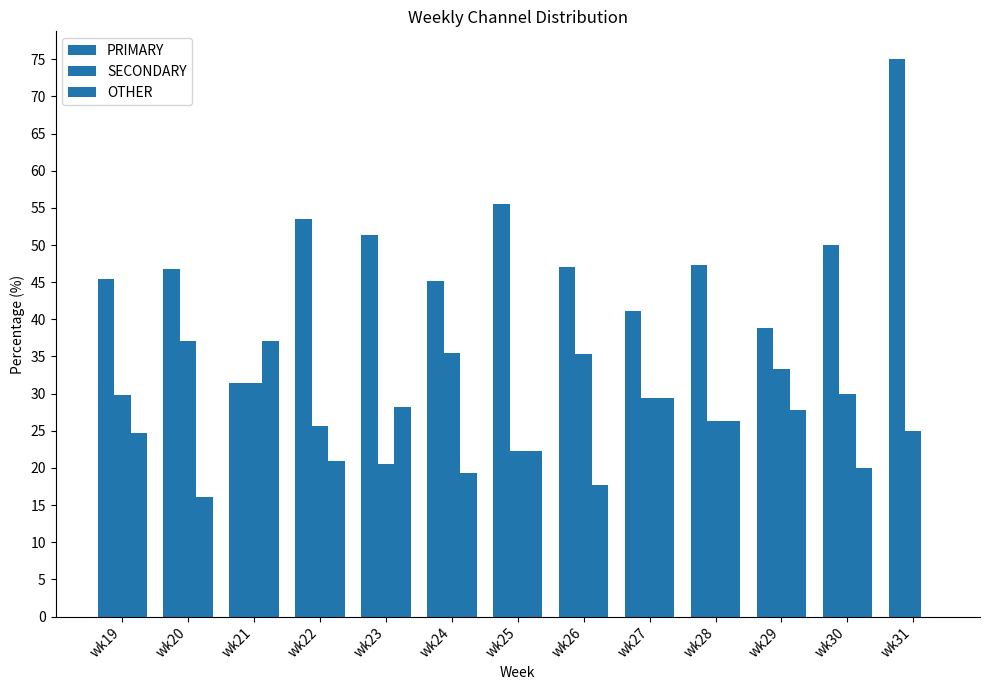

List the labels in order of SECONDARY value, smallest first.

wk23, wk25, wk31, wk22, wk28, wk27, wk19, wk30, wk21, wk29, wk26, wk24, wk20